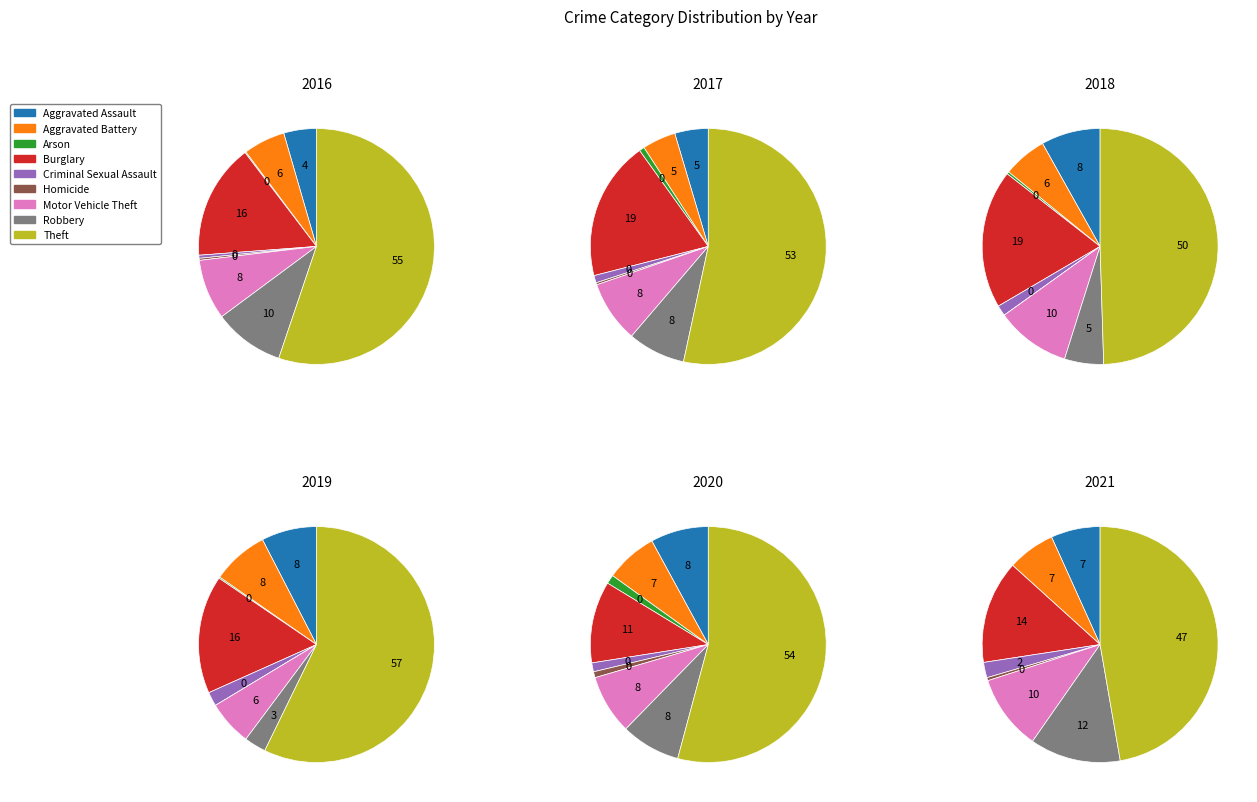

Is it true that Burglary is 26% of the pie?

False